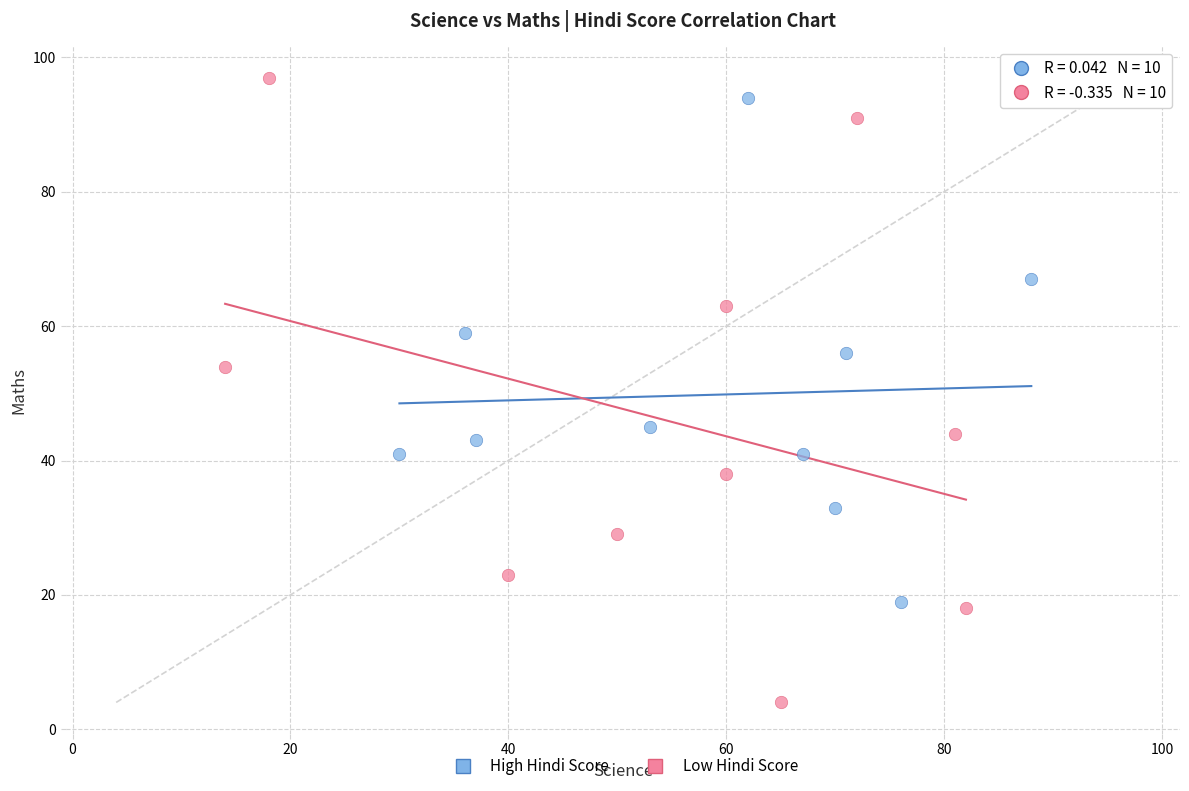

Which series has the largest Y range (max minus min)?

Low Hindi Score